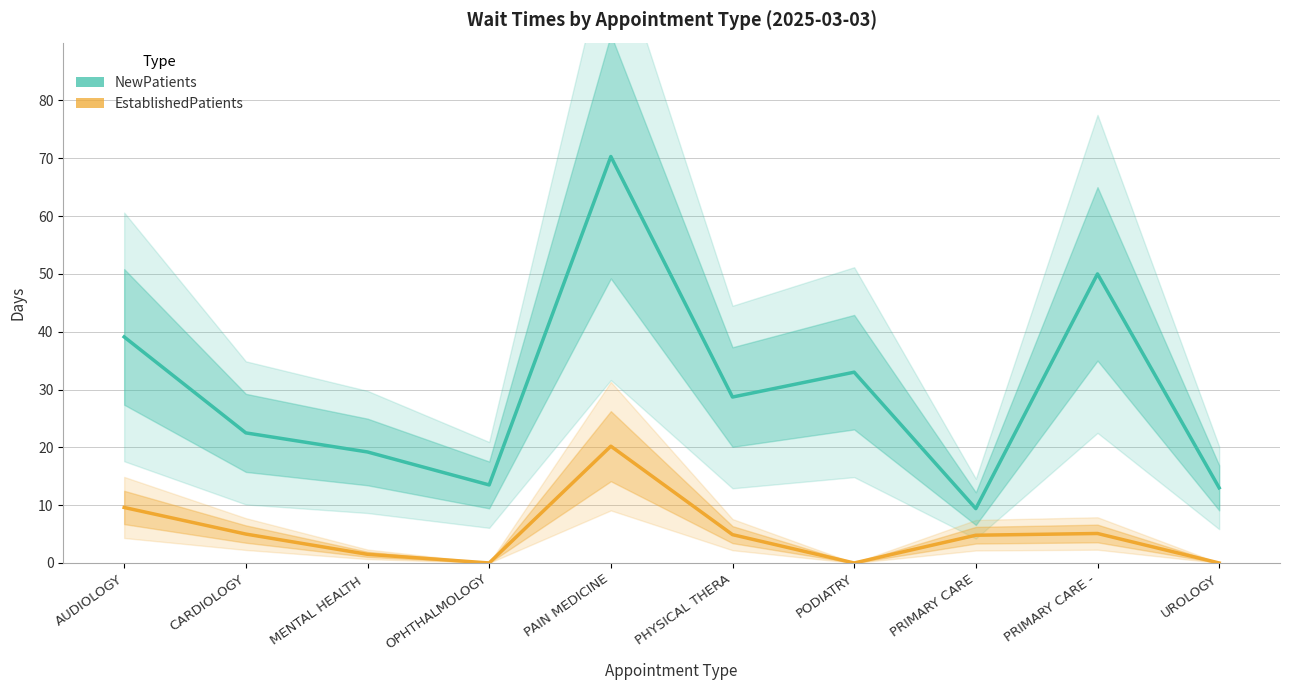

At how many categories does at least one series exceed 50?

1